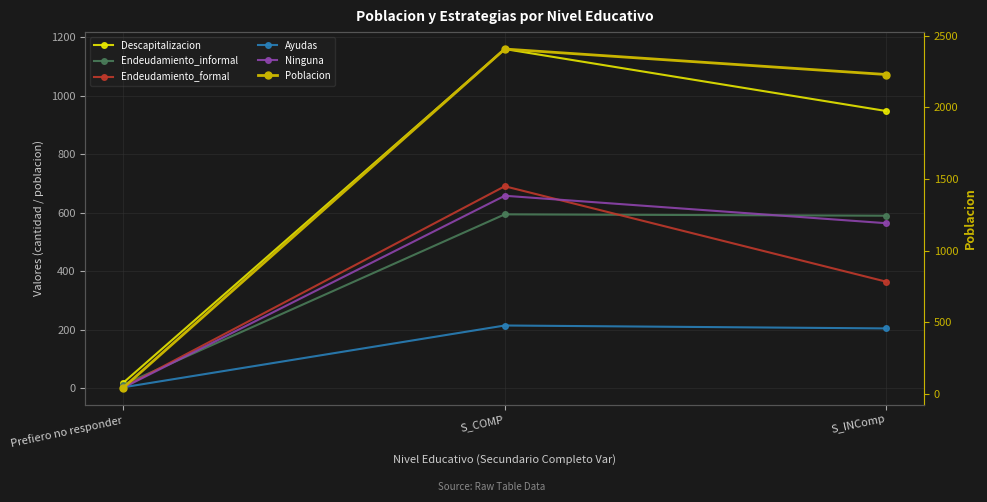

Which series has the largest range (max minus min)?

Poblacion